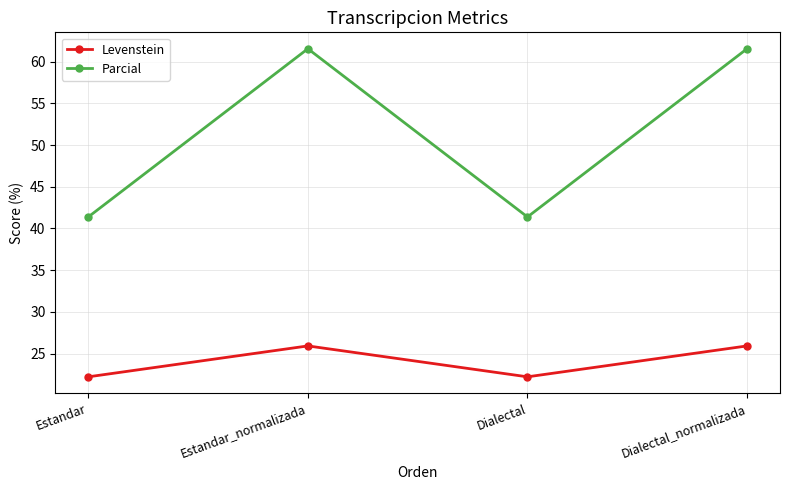

Rank the series by their average value, from lowest to highest.

Levenstein, Parcial